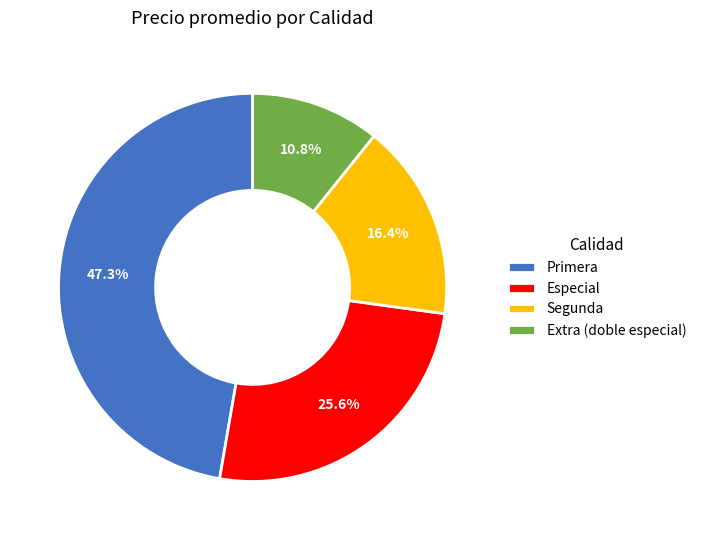

What percentage is NOT represented by Segunda?

83.6%